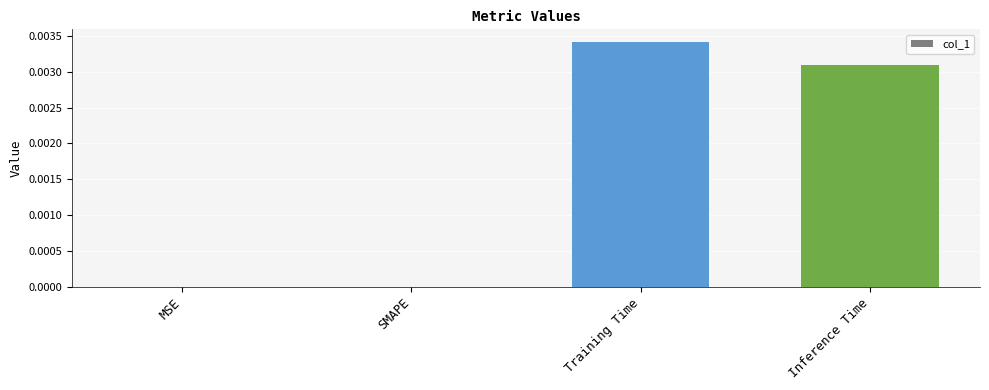

Which category has the highest value across all series?

Training Time